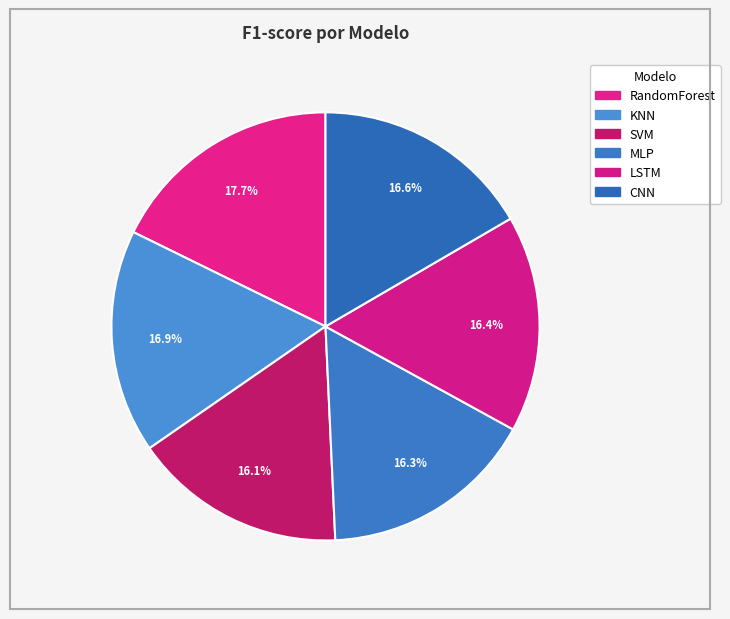

Which category has the biggest portion of the pie?

RandomForest